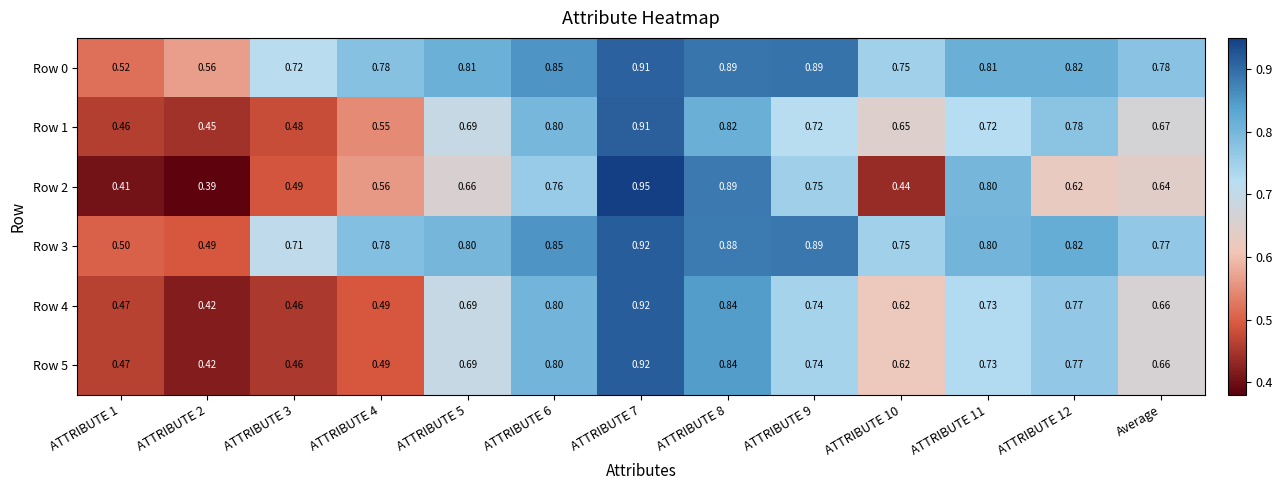

Count the number of data series in this chart.

6